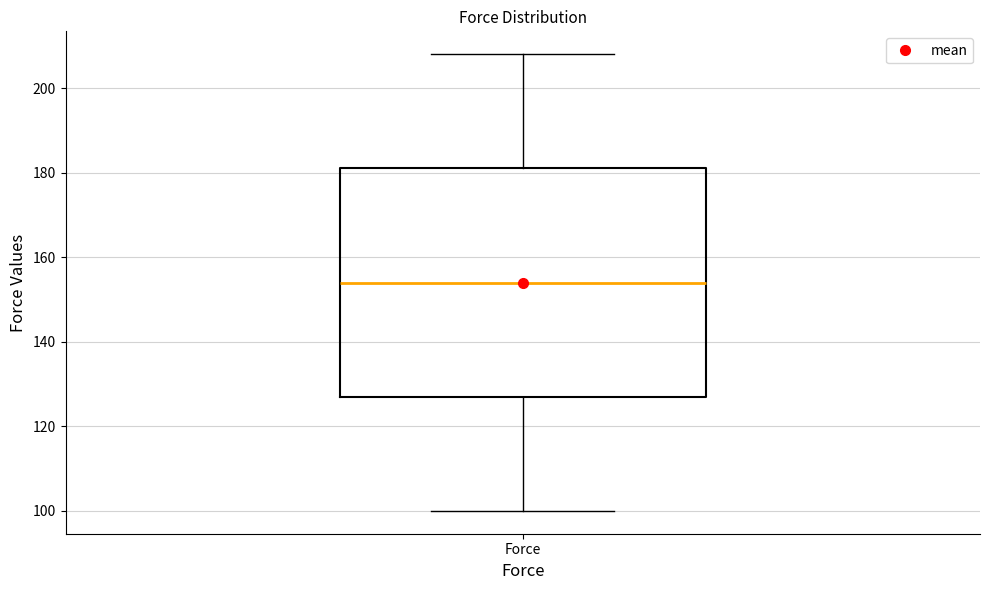

Read this box plot against the y-axis: the position of the median line, the range covered by the box, and the ends of both whiskers. The values are not printed on the chart, so give them approximately, as read against the axis.

median 154, box 128 to 182, whiskers 100 to 208